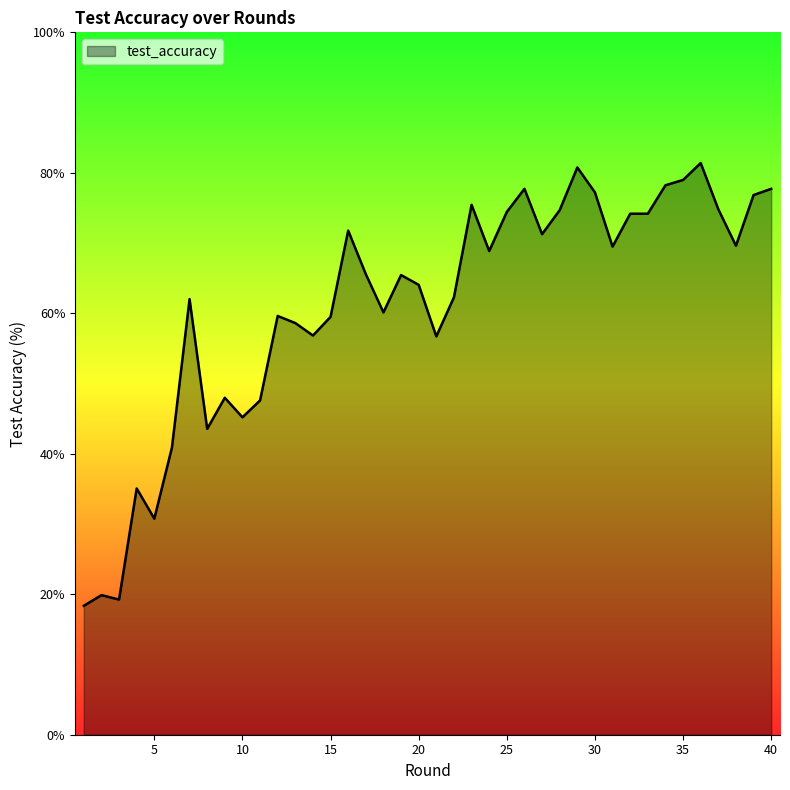

What is the difference between the second highest and second lowest values?

61.5